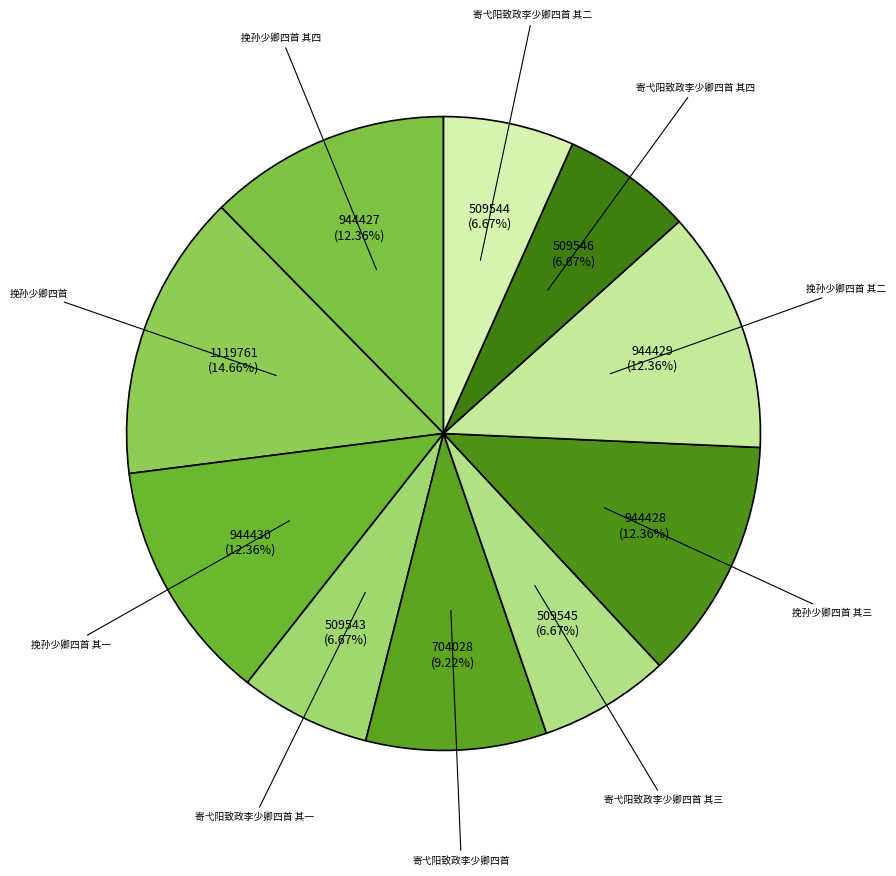

Is there any slice that represents more than half of the pie?

No